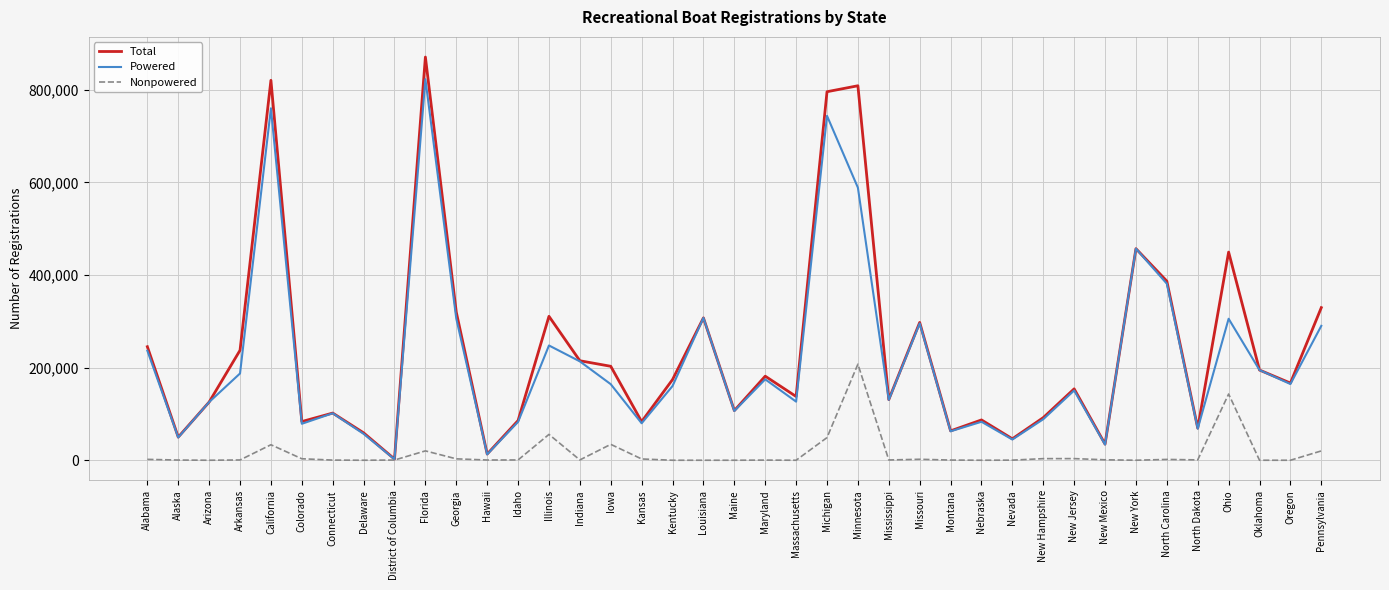

Rank the series by their maximum value, from lowest to highest.

Nonpowered, Powered, Total